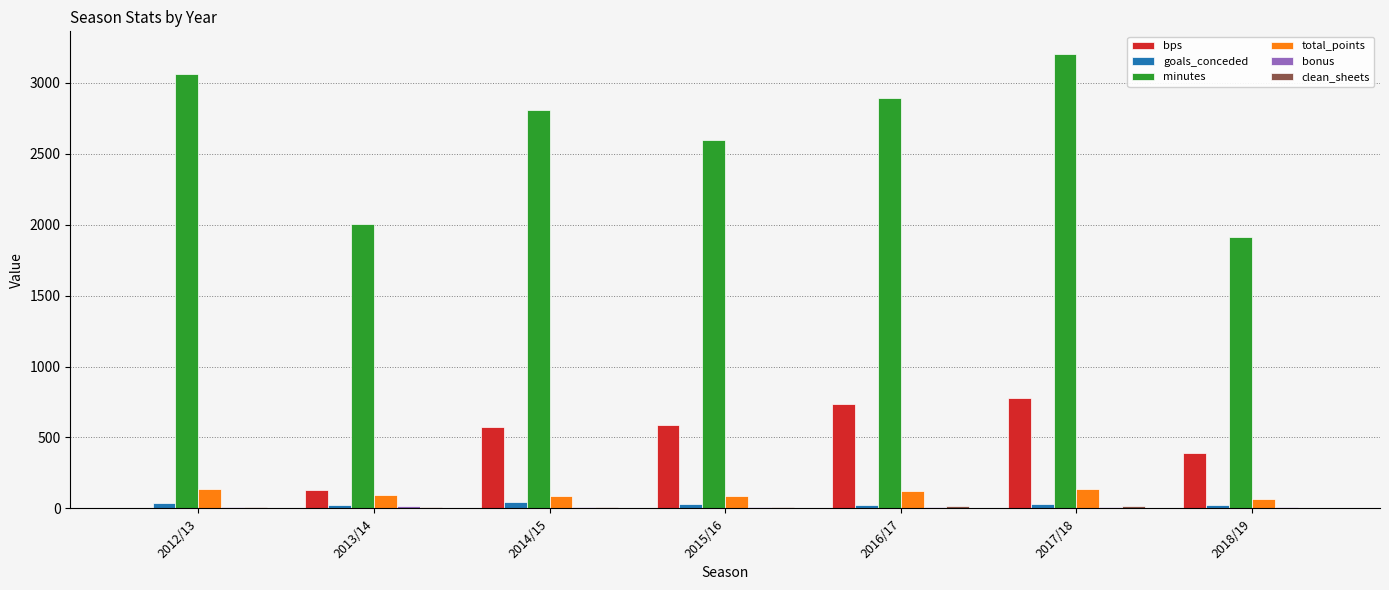

What is the maximum value shown in the chart?

3203